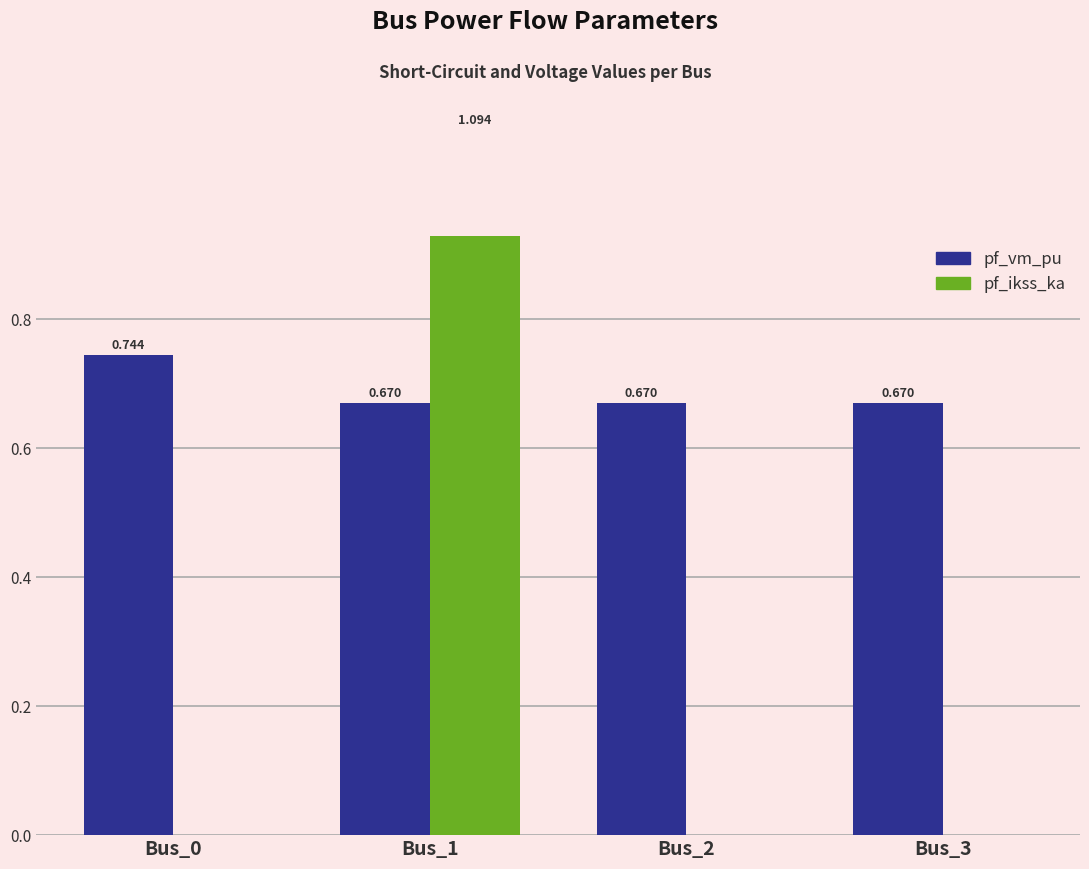

How many data points in pf_ikss_ka are above 0?

1